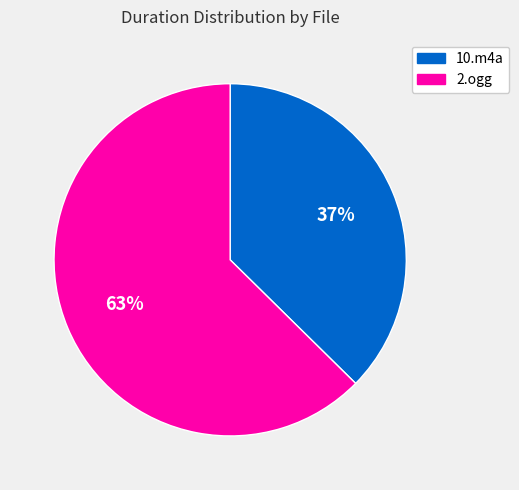

Does 2.ogg represent more than half of the total?

Yes